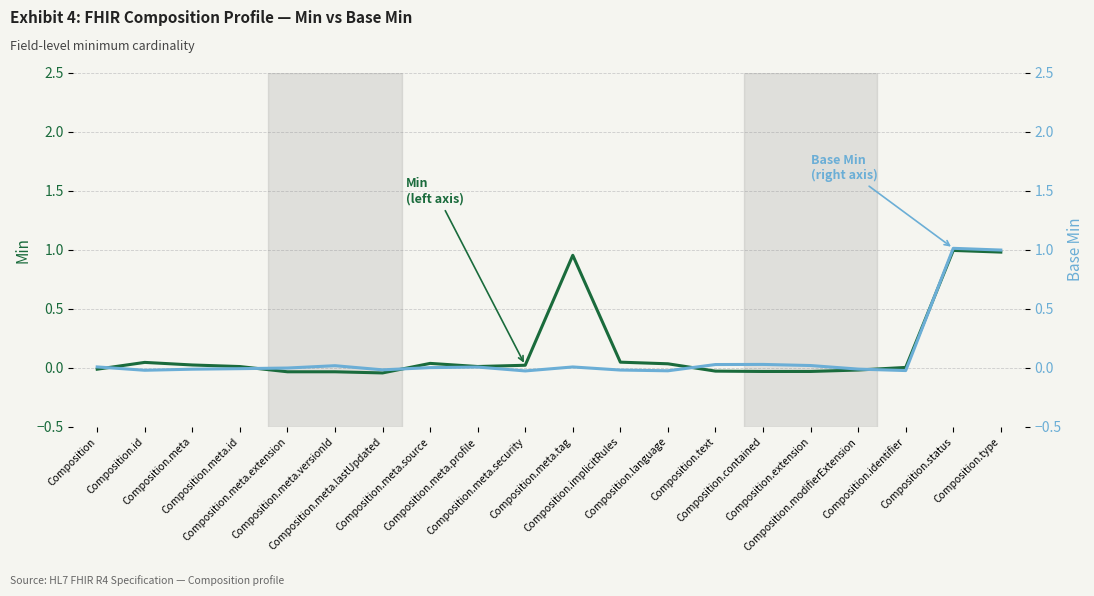

How many intersections are there between Base Min and Min?

6